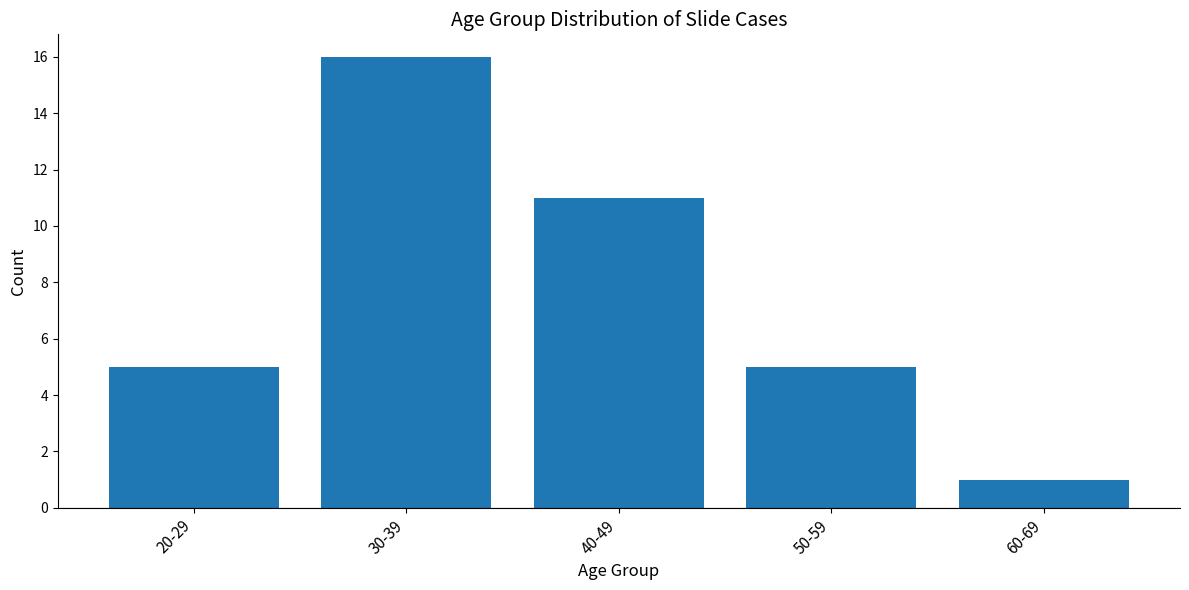

What is the sum of all values?

38